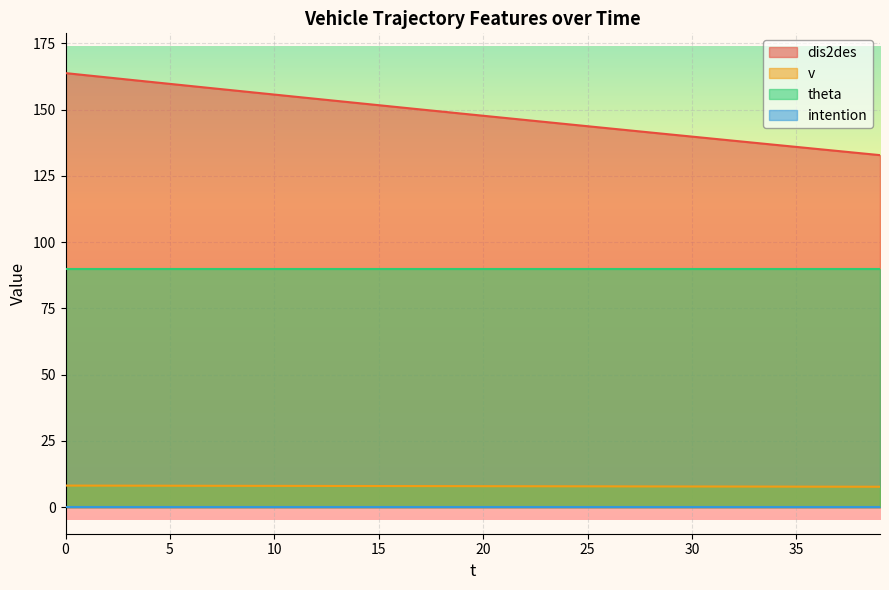

The value of v at 25 is 7.9. True or false?

True